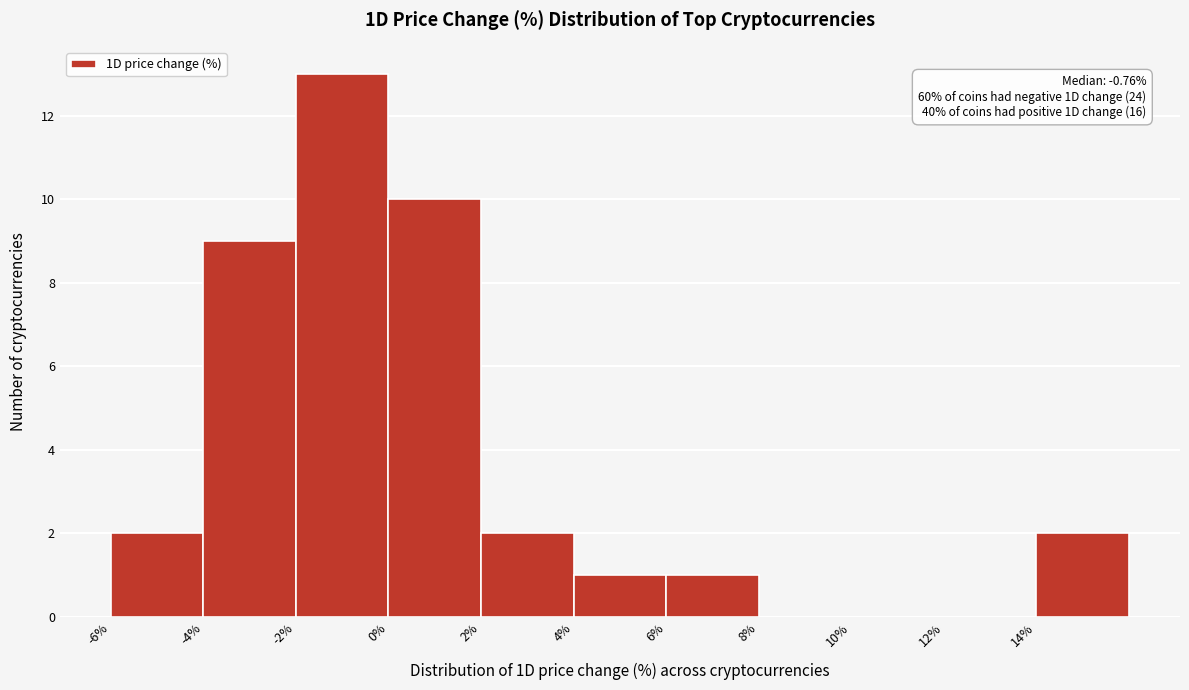

Which range on the x-axis has the tallest bar?

-2 to 0